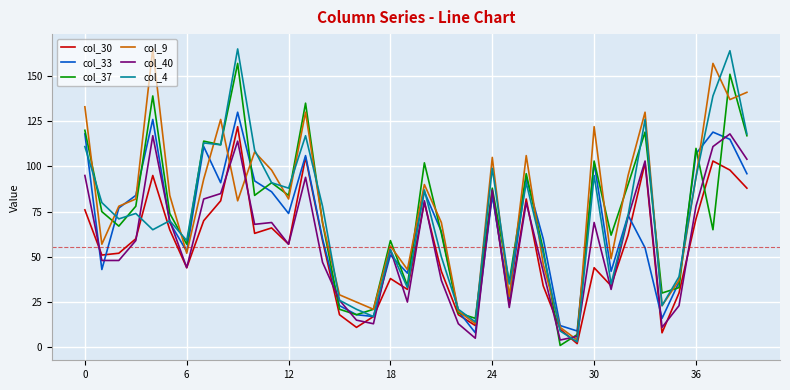

What is the greatest value displayed?

165